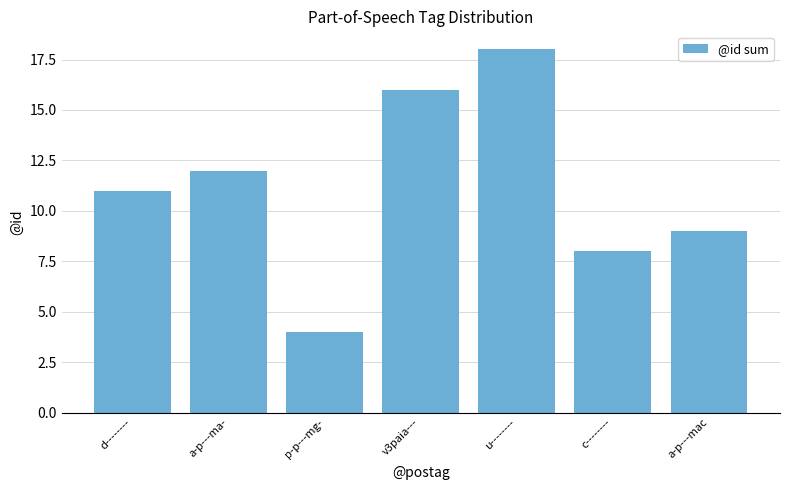

What is the difference between the maximum and second lowest values?

10